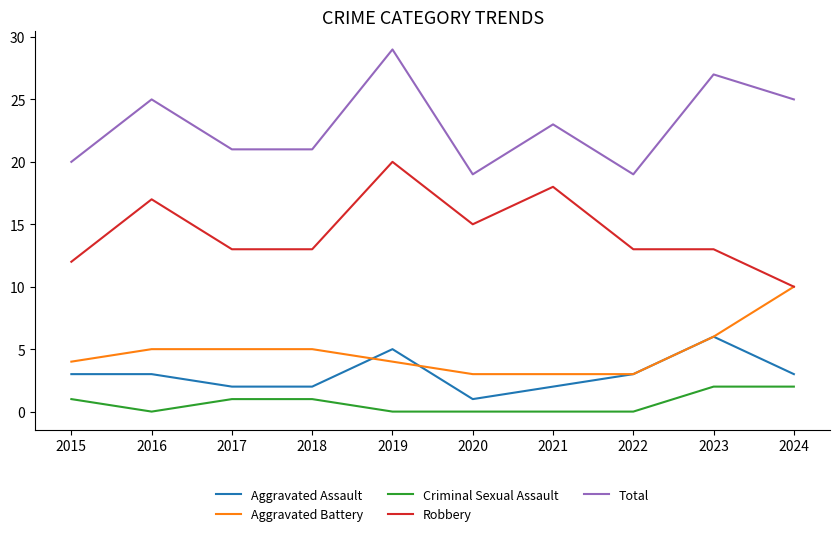

Is this an area chart (filled region under the line)?

No